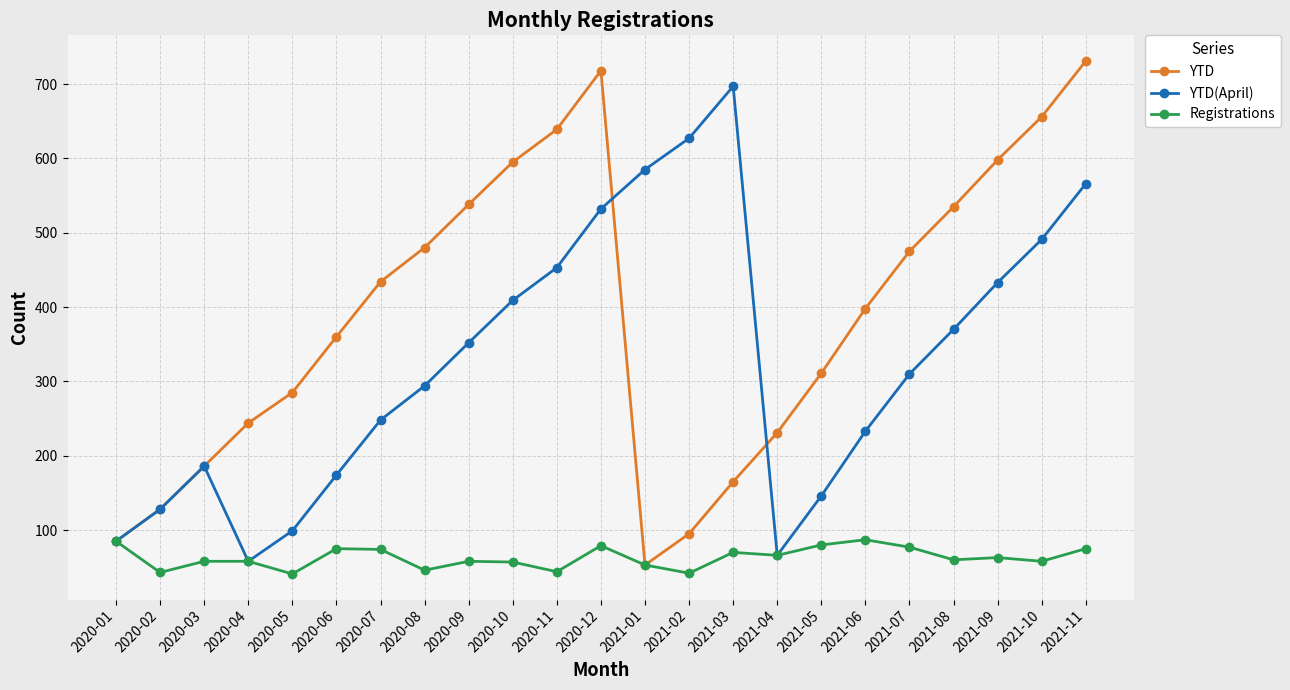

What is the smallest value displayed?

41